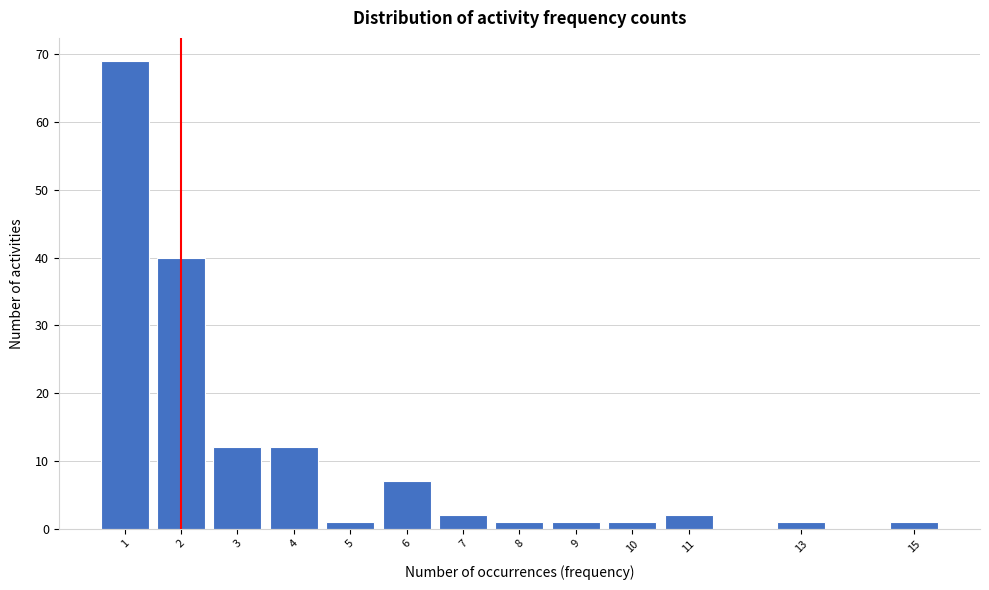

Reading left to right, what are all the values shown in this chart?

1=69	2=40	3=12	4=12	5=1	6=7	7=2	8=1	9=1	10=1	11=2	13=1	15=1